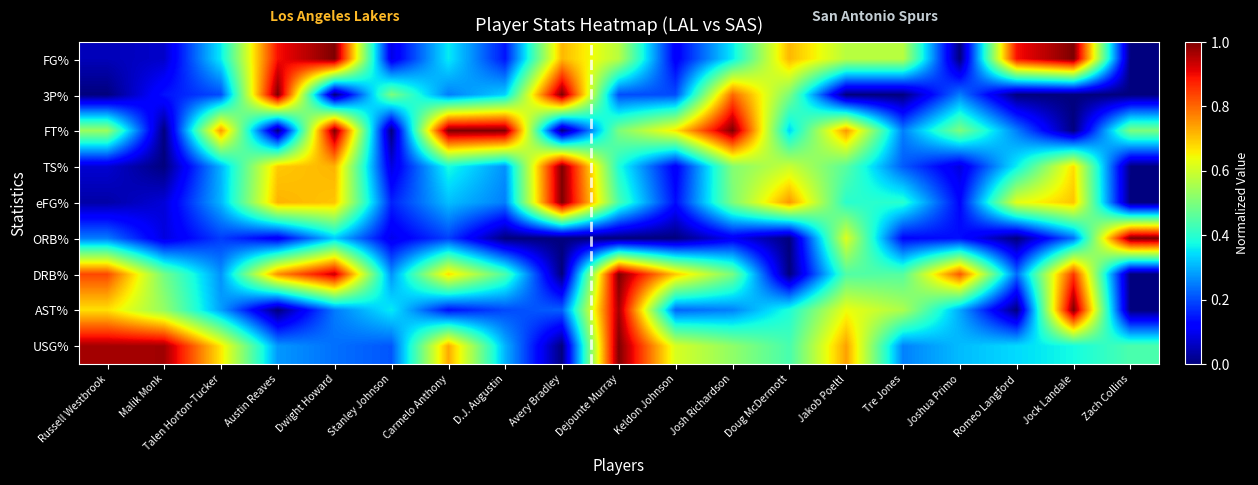

What is the maximum value shown in the chart?

1.0